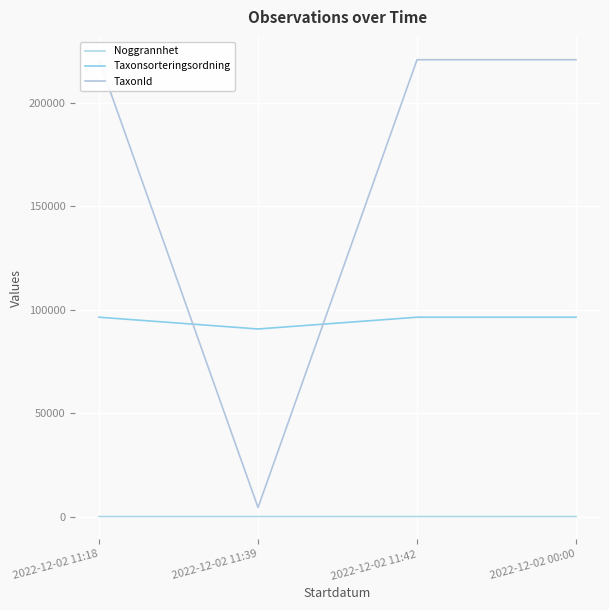

What is the average value of the Noggrannhet series?

12